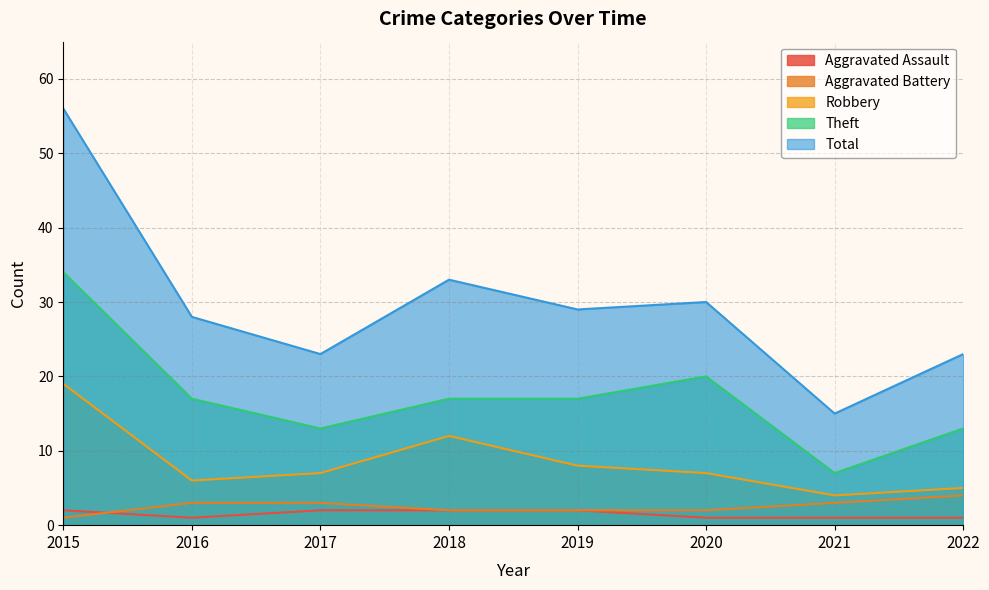

How many categories are shown in the chart?

8